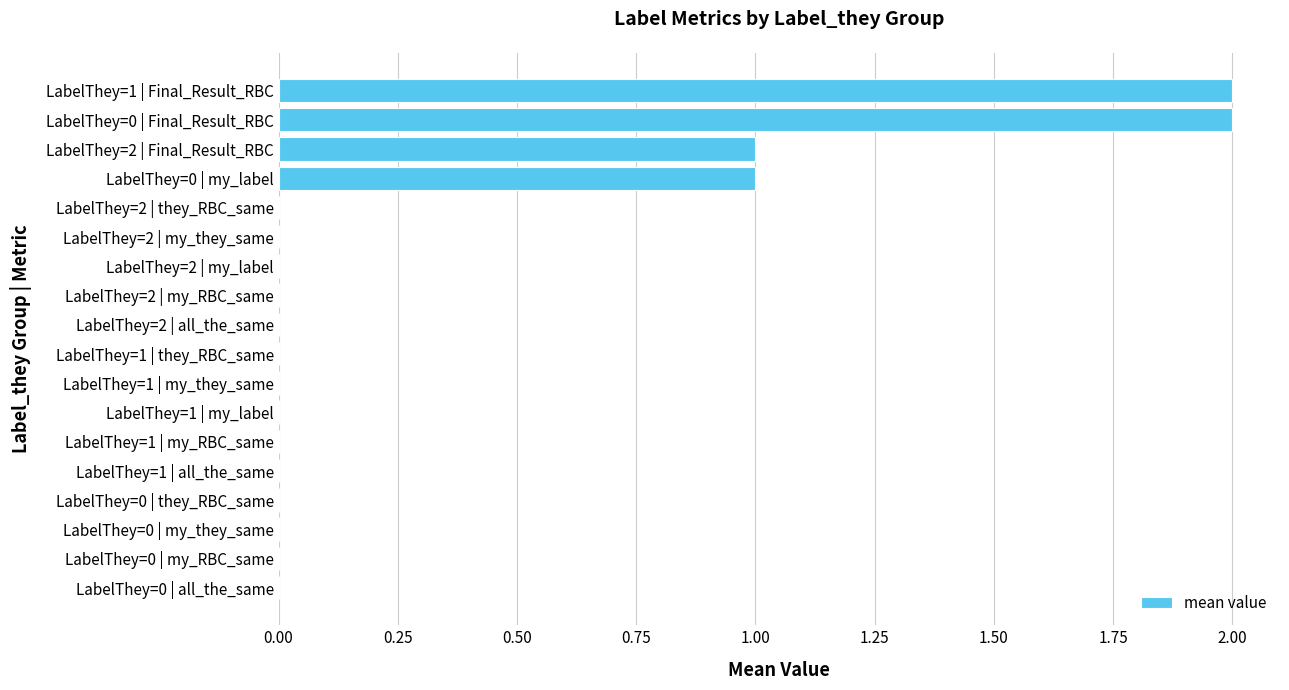

Is it true that the value at LabelThey=0 | they_RBC_same is 0?

True